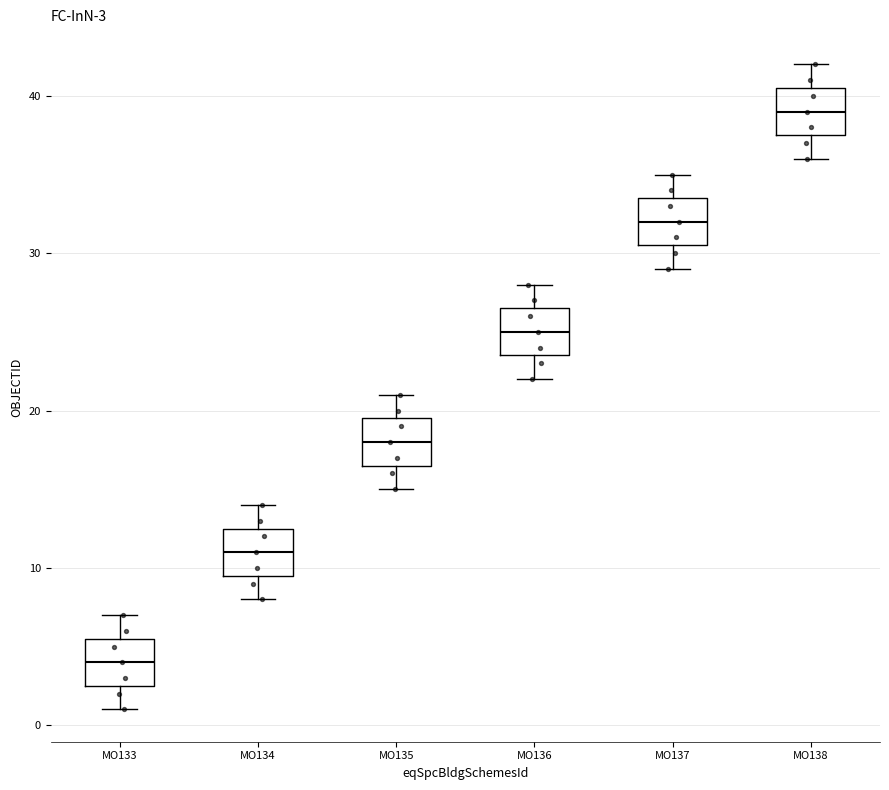

Which box has the highest median line?

MO138